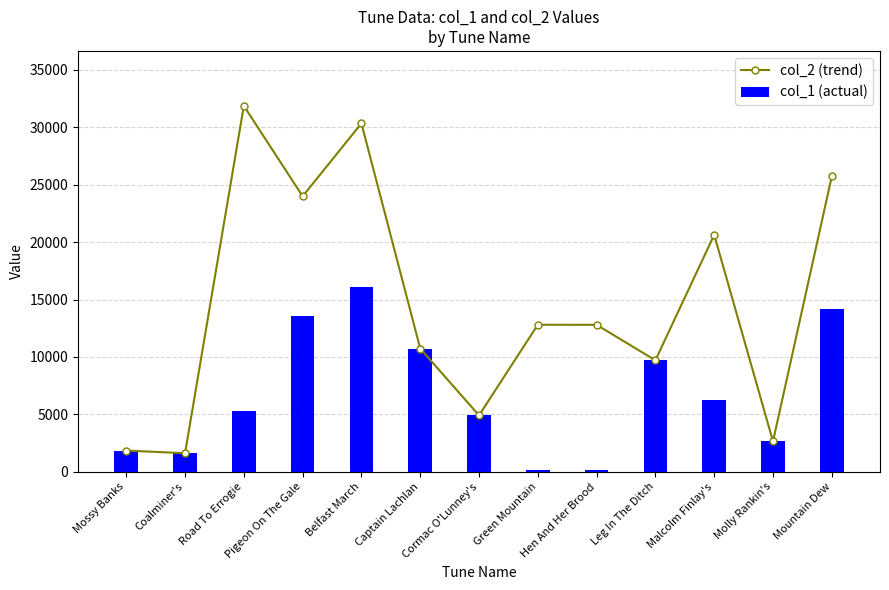

What is the sum of the col_1 (actual) values at Mountain Dew and Coalminer's?

15788